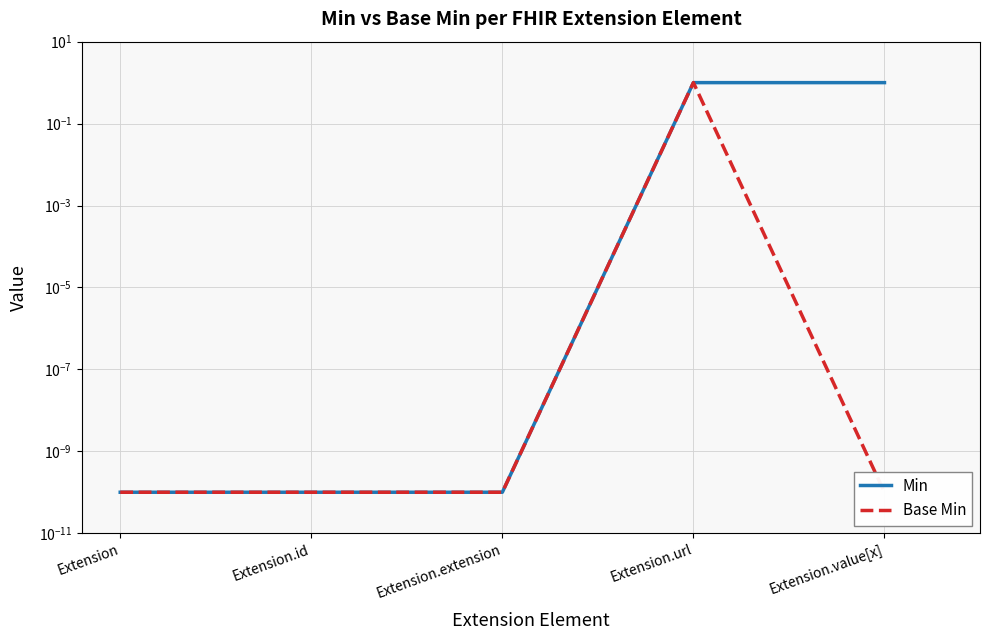

True or false: Base Min and Min intersect in this chart.

False